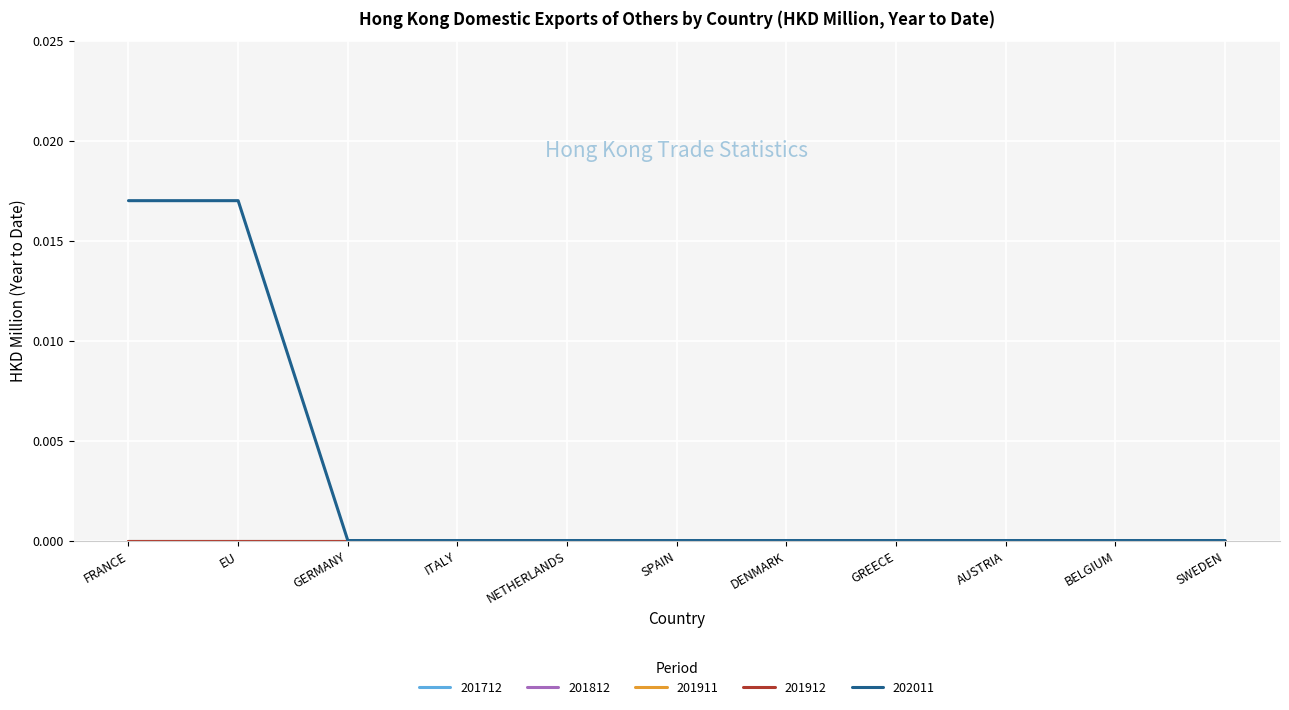

Is this an area chart (filled region under the line)?

No